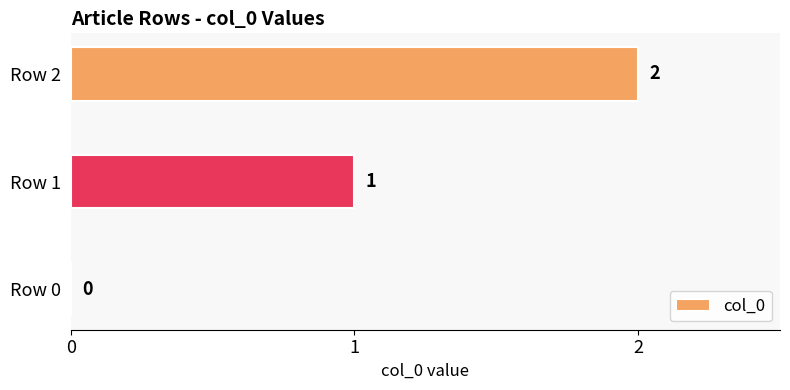

Between Row 2 and Row 1, which is larger?

Row 2